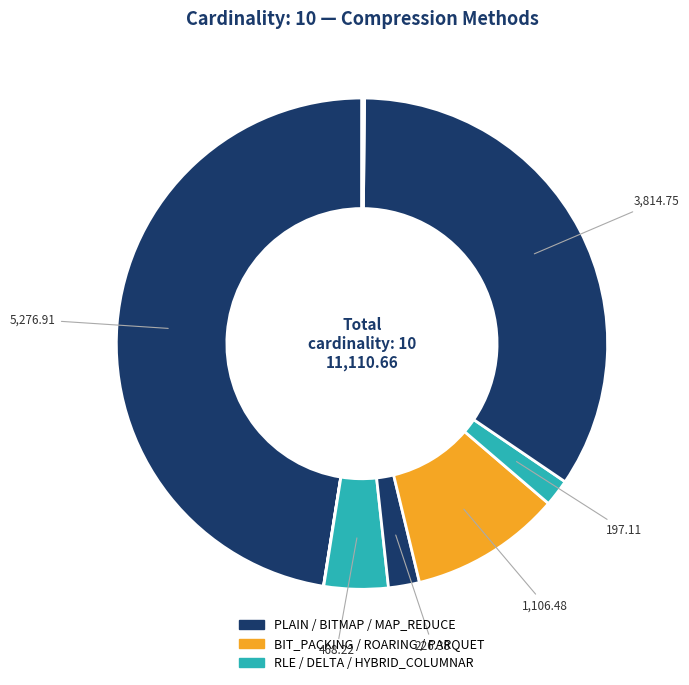

To the nearest percent, what is the difference between the largest and smallest slice percentages?

47%